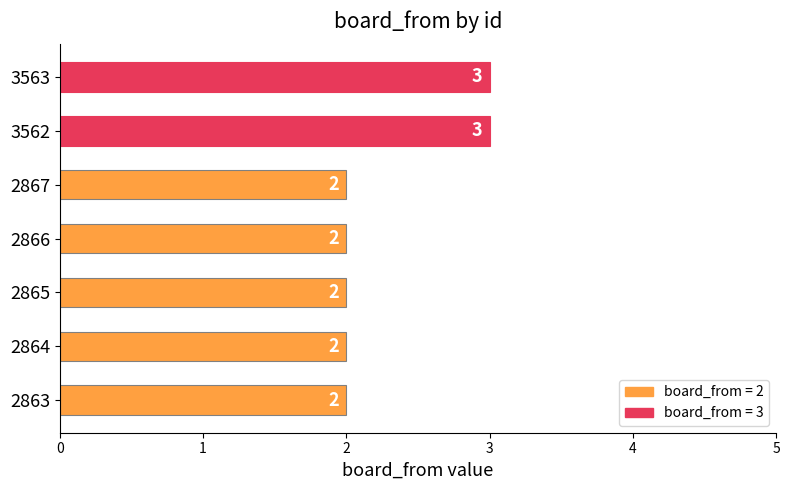

What is the difference between the second highest and second lowest values?

1